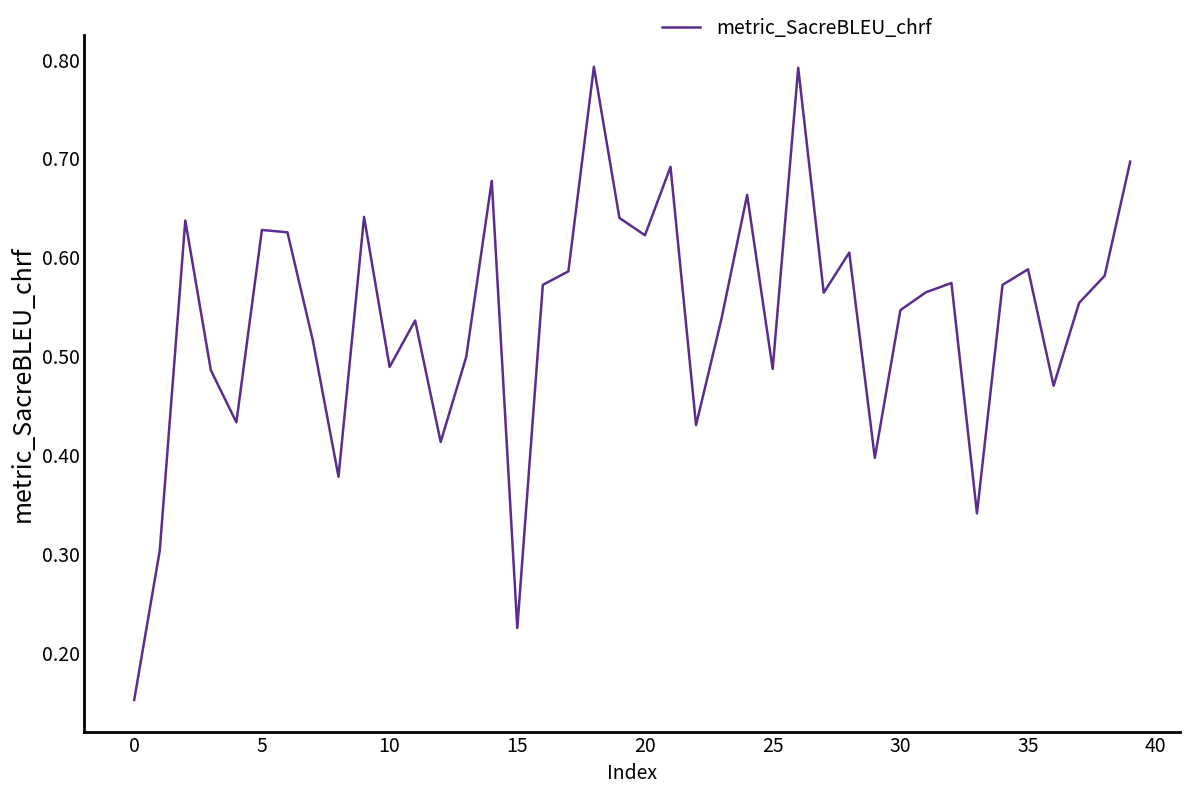

Is this an area chart (filled region under the line)?

No